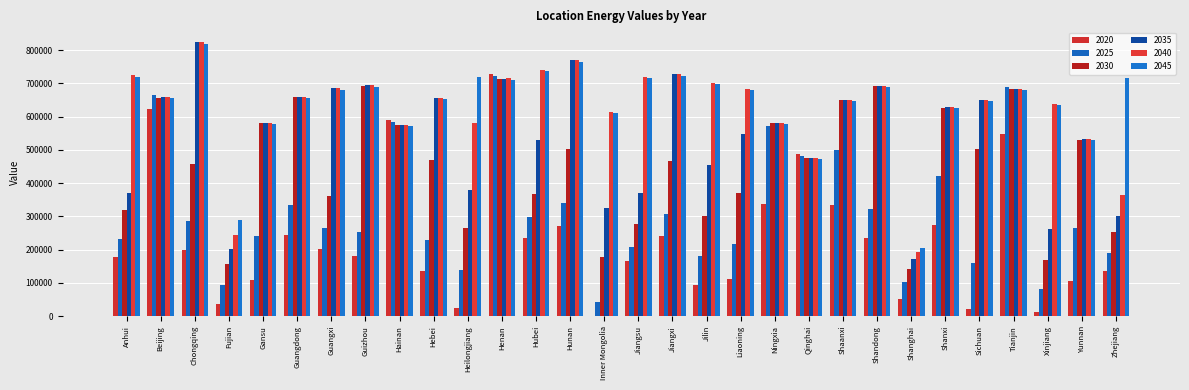

How many positive values does the 2020 series have?

29